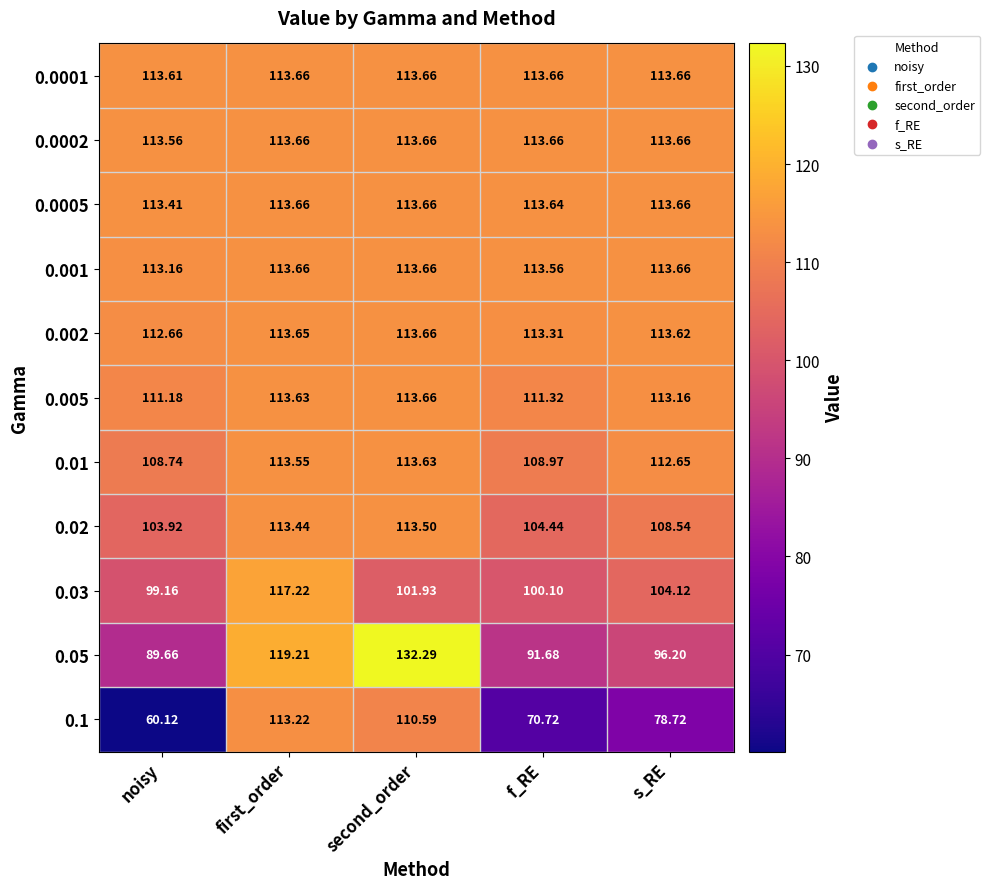

What is the total value across all series at s_RE?

1181.7